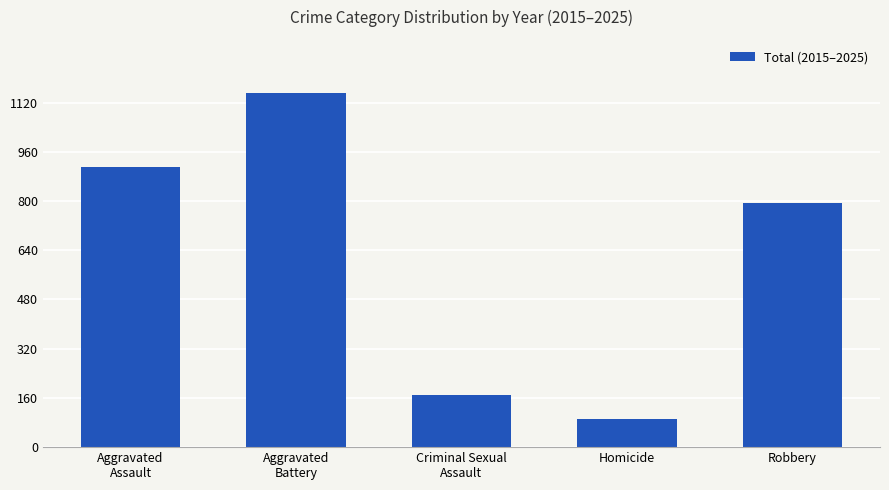

Does the chart contain any negative values?

No